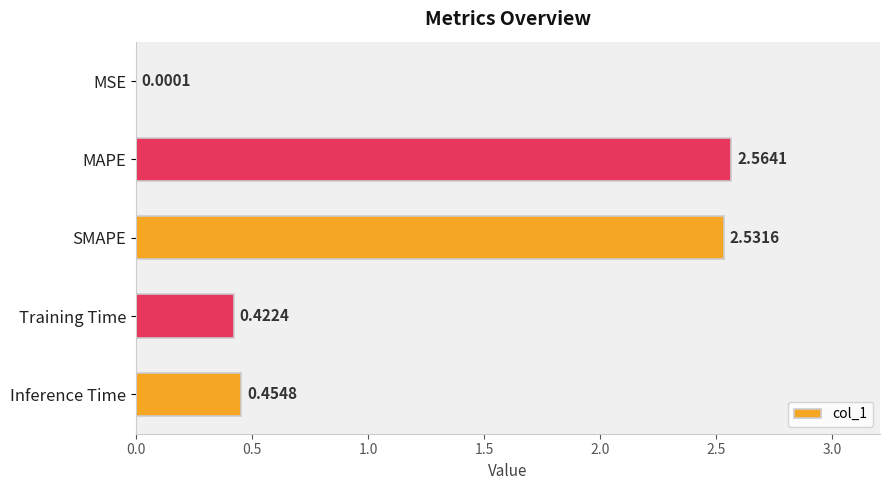

Which label corresponds to the largest value in the chart?

MAPE